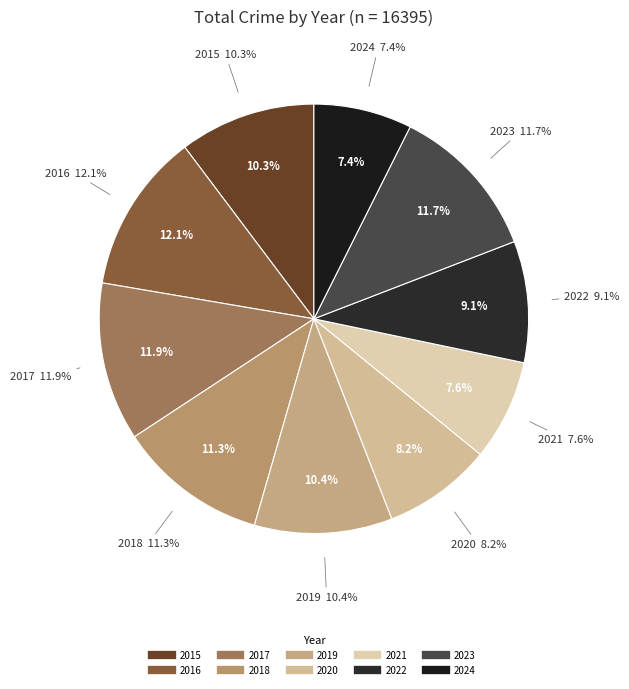

Which slice is the smallest?

2024